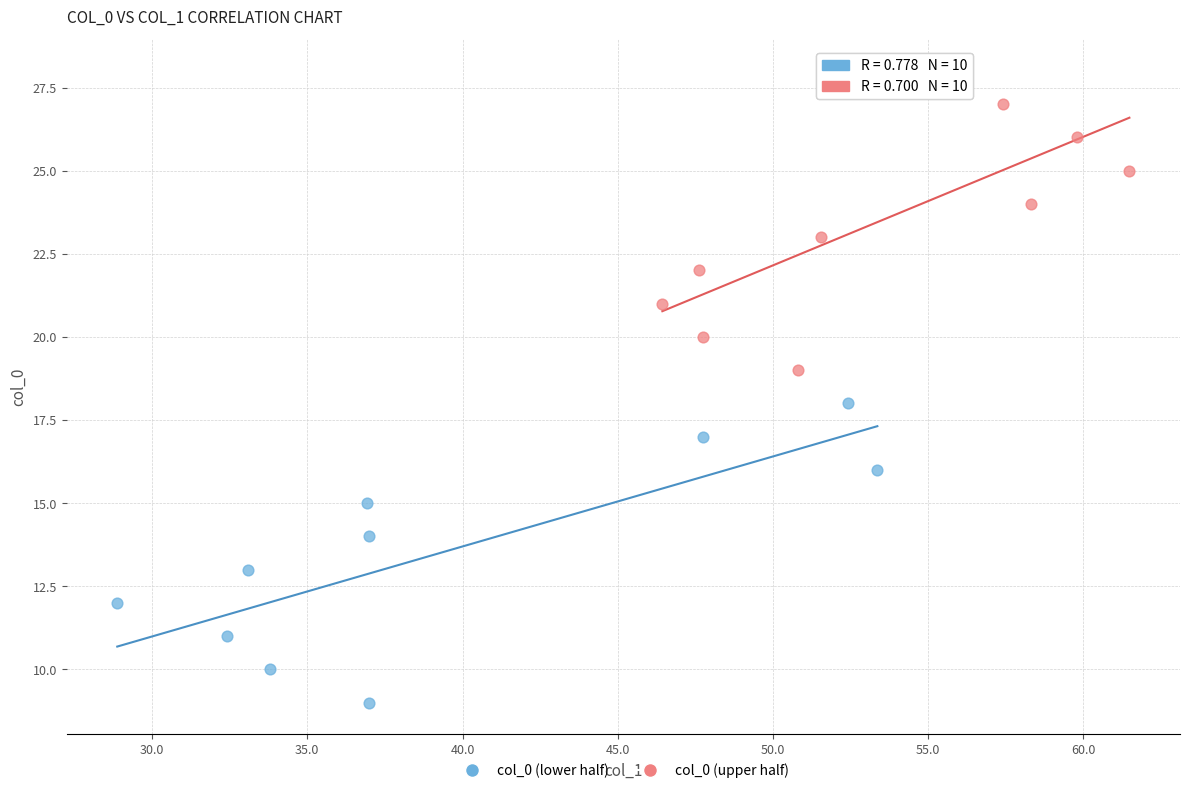

Which series reaches the maximum Y coordinate?

col_0 (upper half)